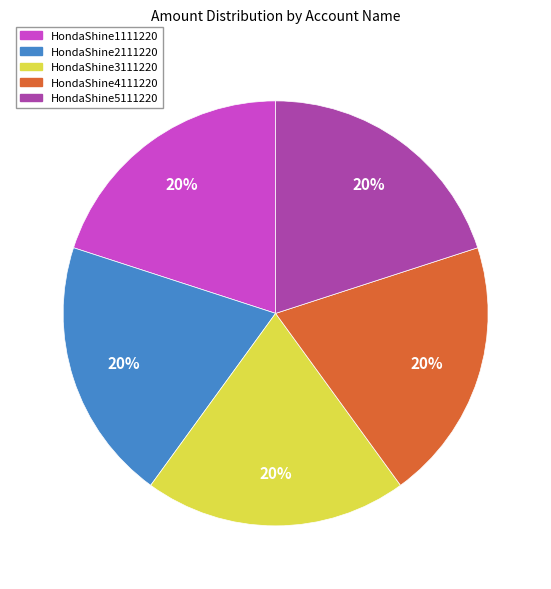

Approximately how many times larger is the value at HondaShine5111220 compared to HondaShine1111220?

1.0